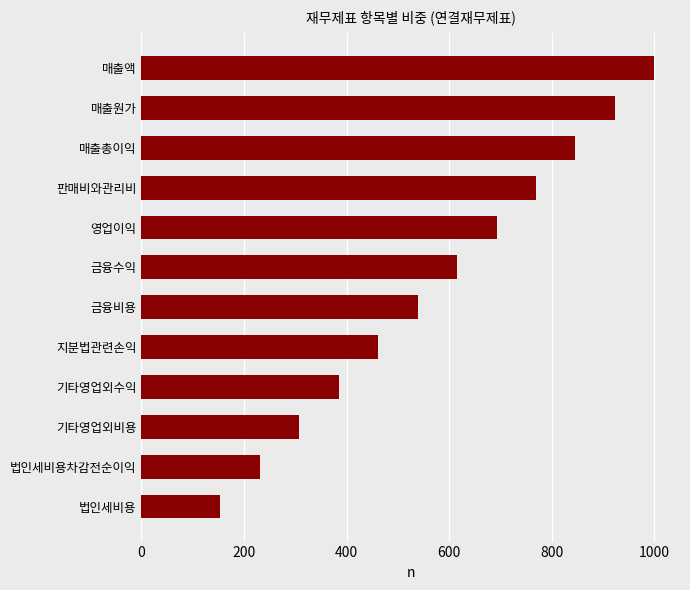

What is the approximate value at 지분법관련손익?

461.5